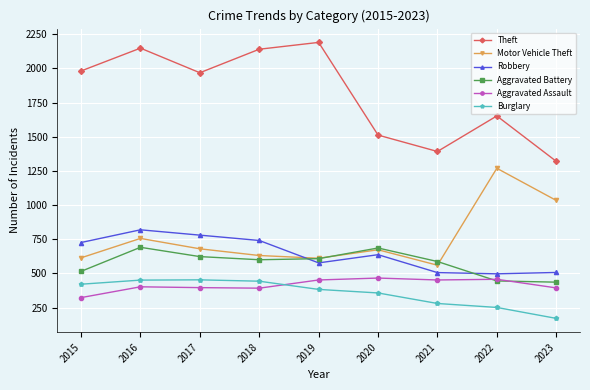

True or false: Motor Vehicle Theft and Theft intersect in this chart.

False